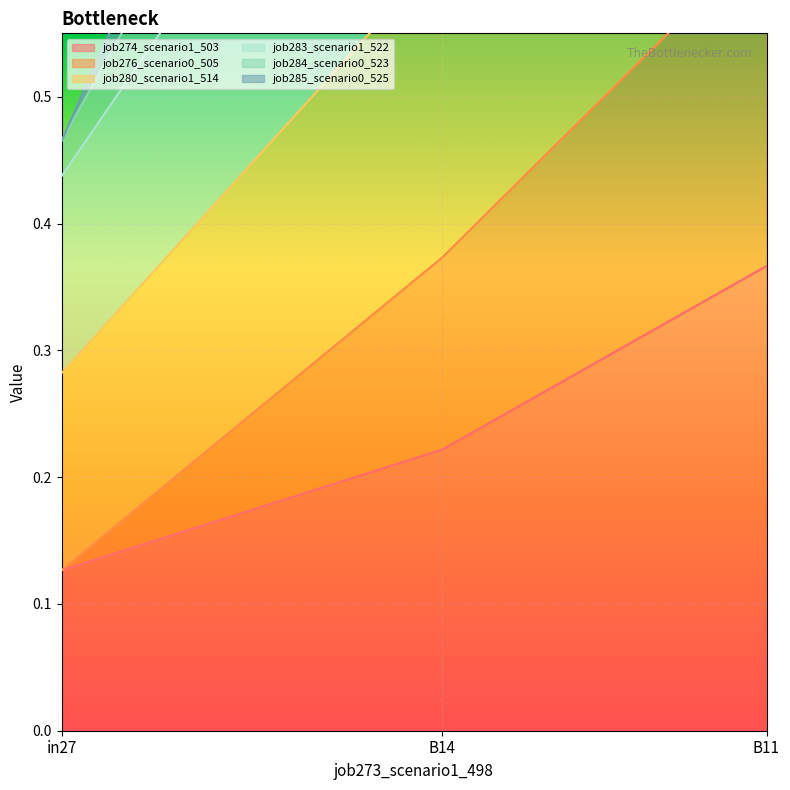

What position from the left is B14?

2